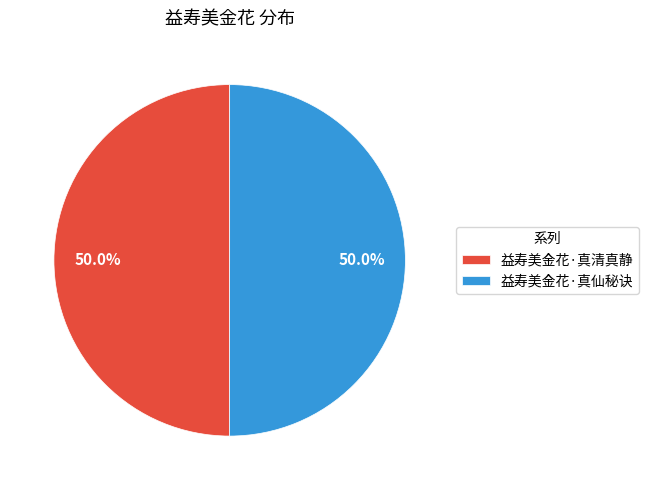

Combined, do 益寿美金花·真仙秘诀 and 益寿美金花·真清真静 account for over 50%?

Yes